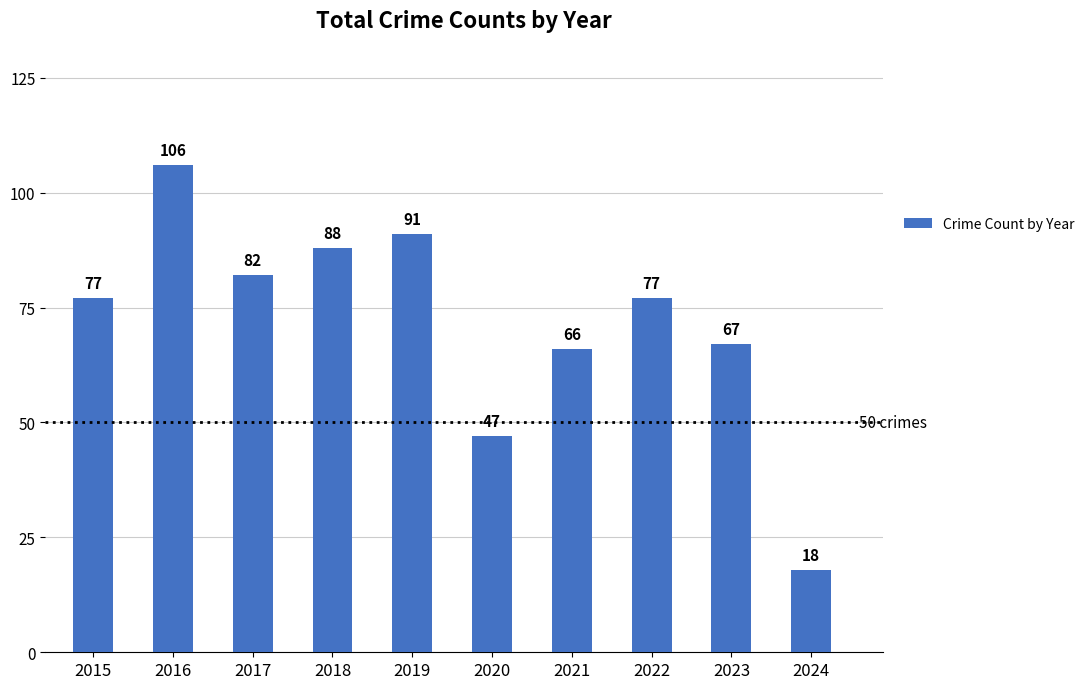

What is the change in value from 2019 to 2022?

-14